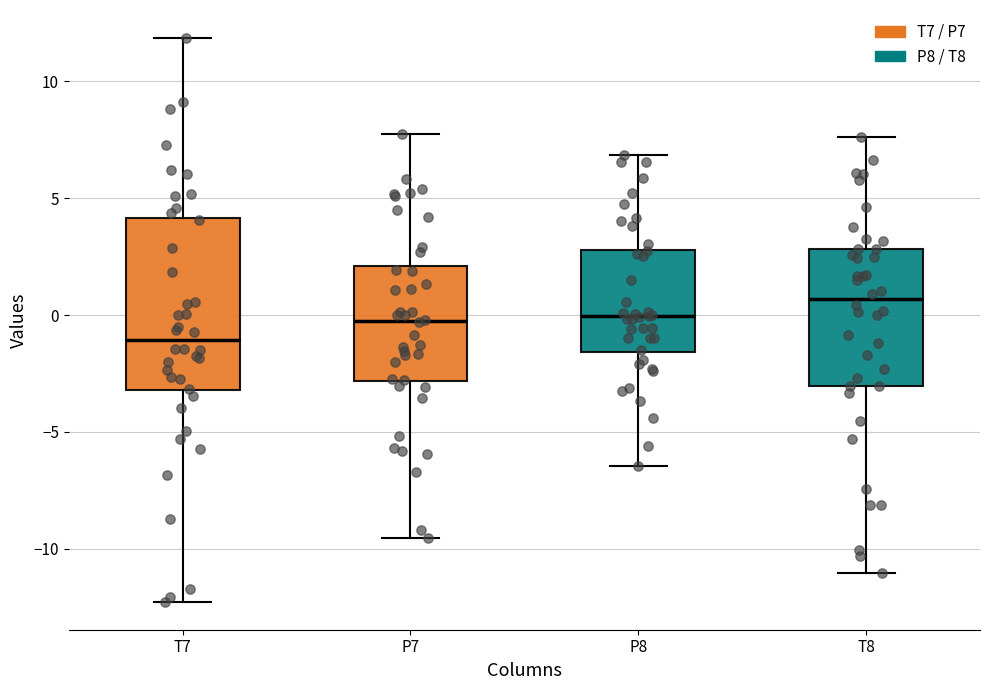

Which box's median line is the highest?

T8